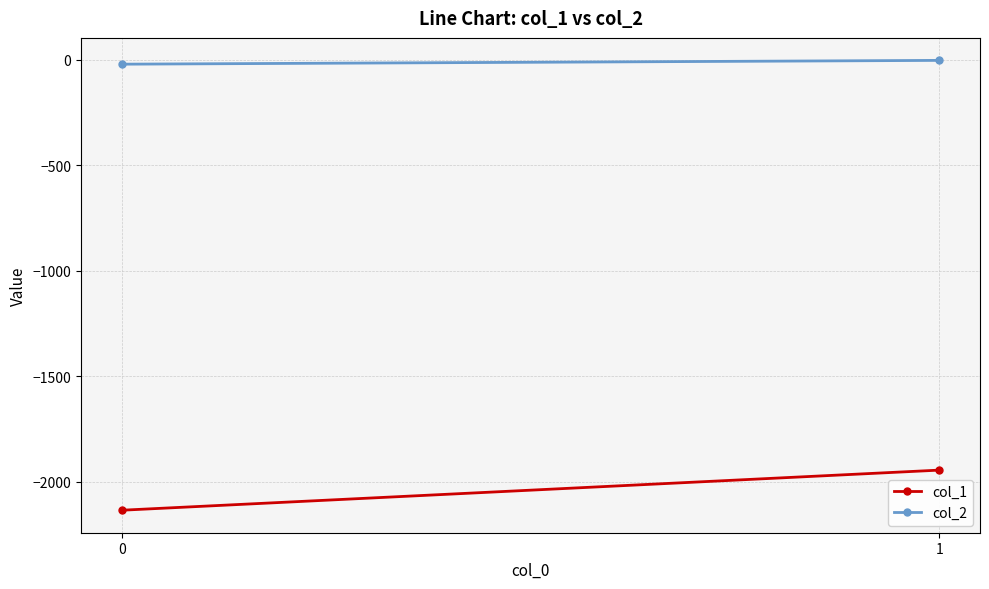

How many lines are shown in the chart?

2